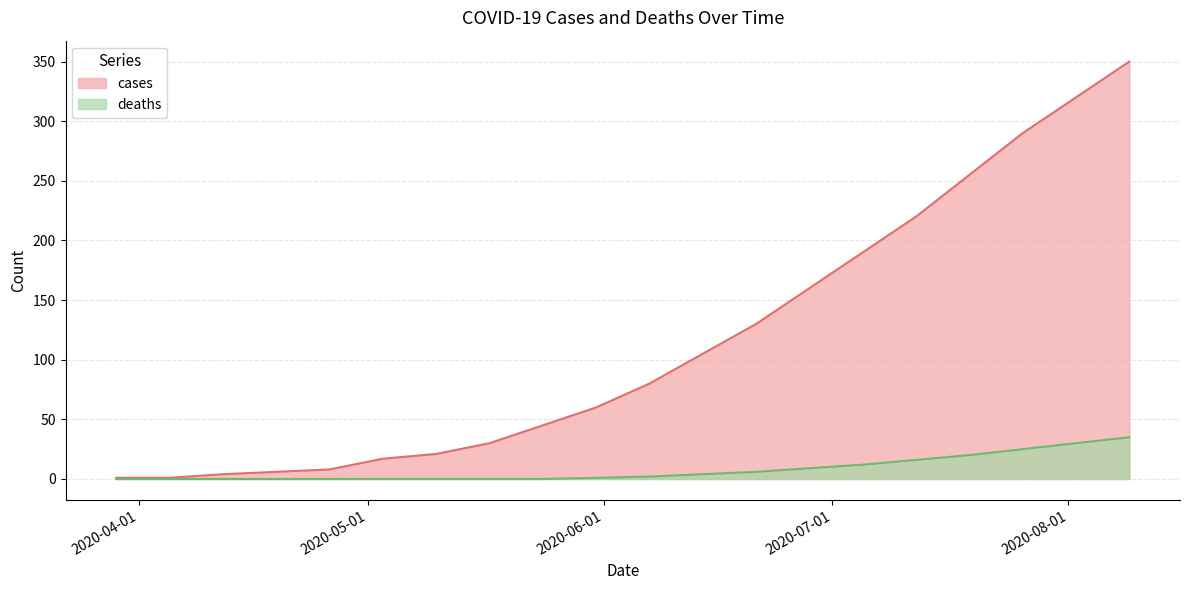

Which series has the largest range (max minus min)?

cases